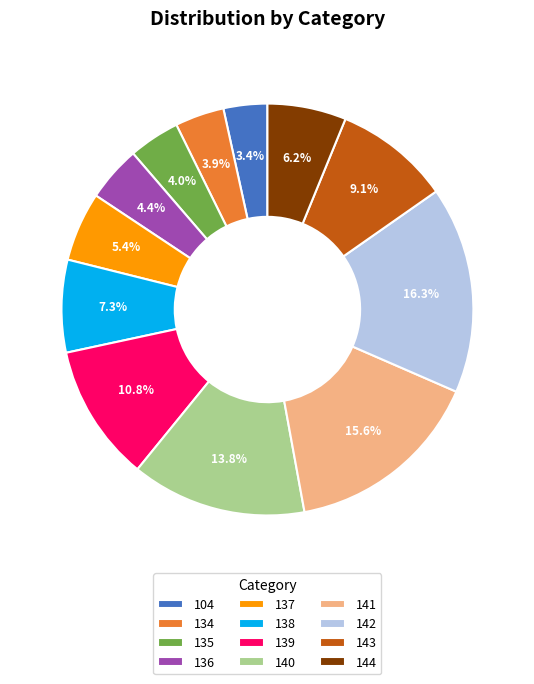

How many segments does this pie chart have?

12